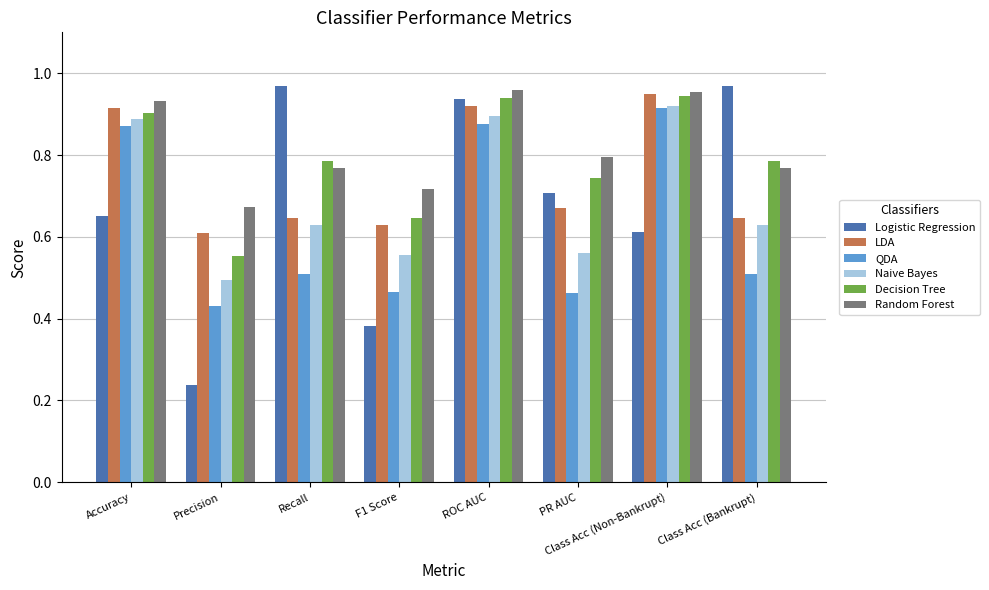

Is the value of Decision Tree at PR AUC greater than the value of QDA at Recall?

Yes